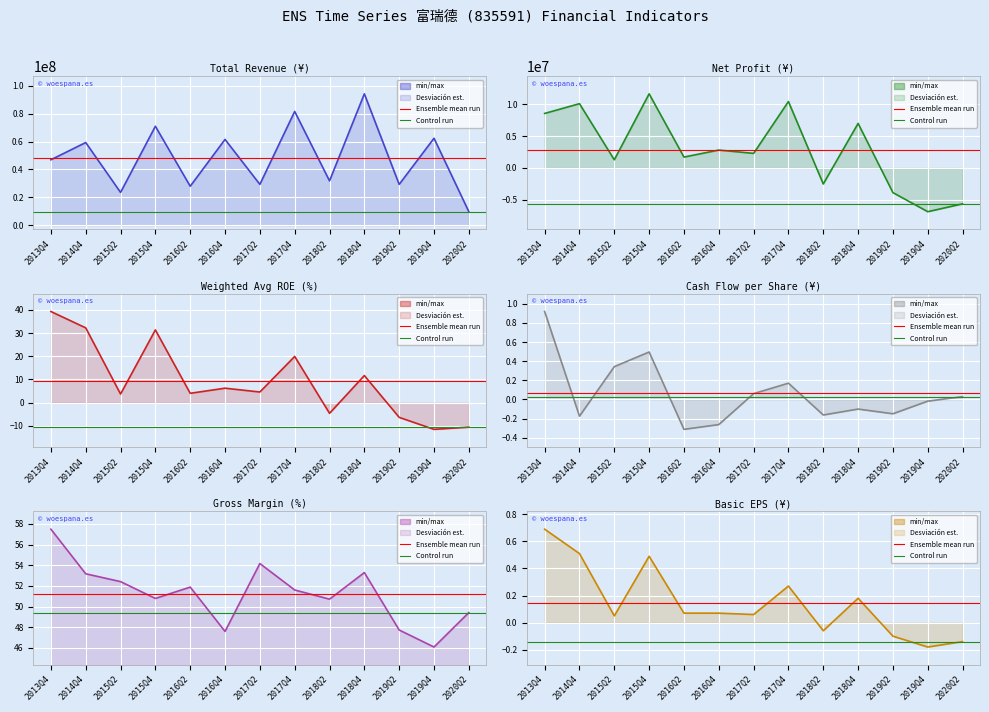

Which category has the lowest value across all series?

2019Q4